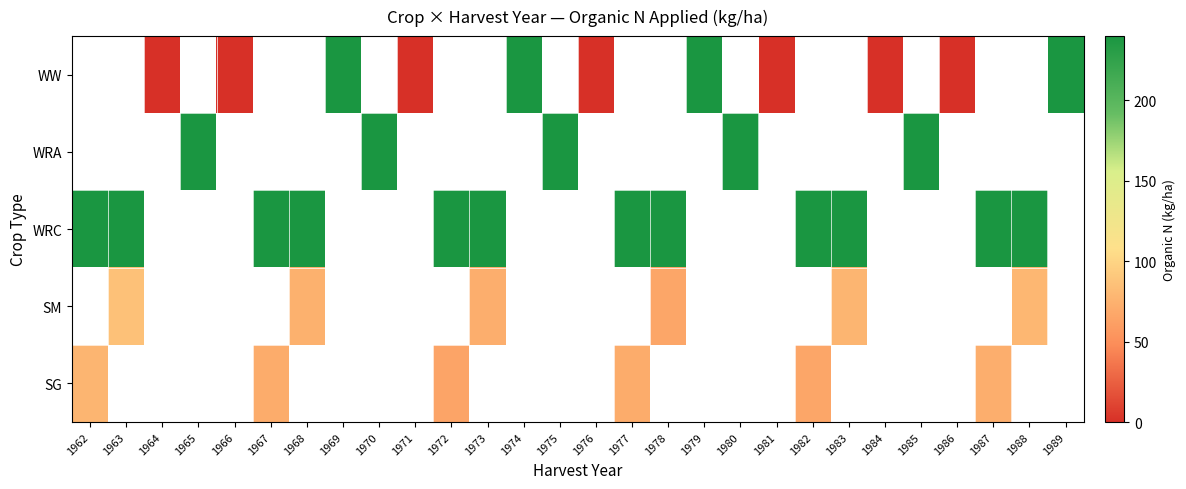

Is the value of SM at 1964 greater than the value of SG at 1968?

No